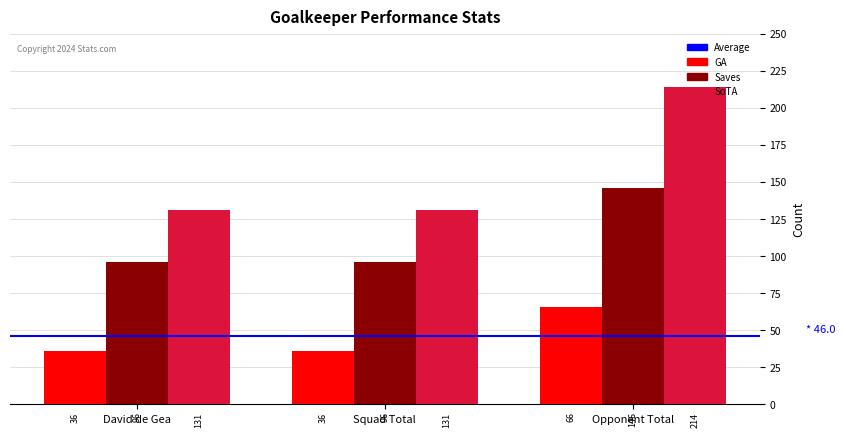

What is the sum of all SoTA values?

476